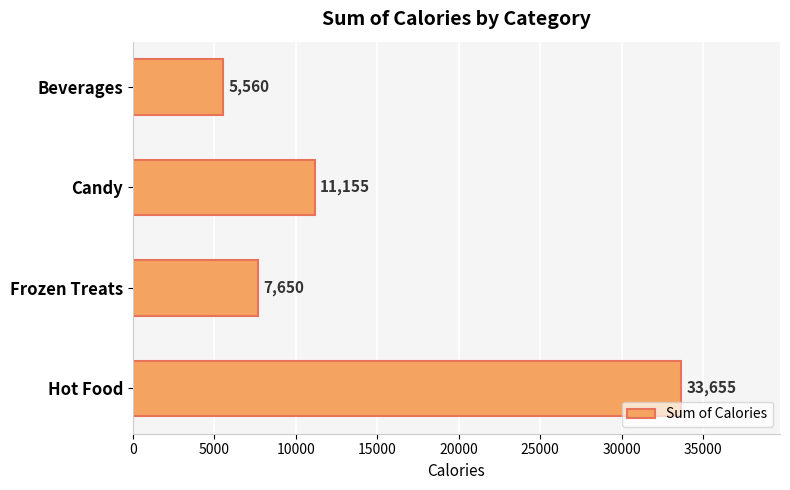

Rank the categories by value from highest to lowest.

Hot Food, Candy, Frozen Treats, Beverages